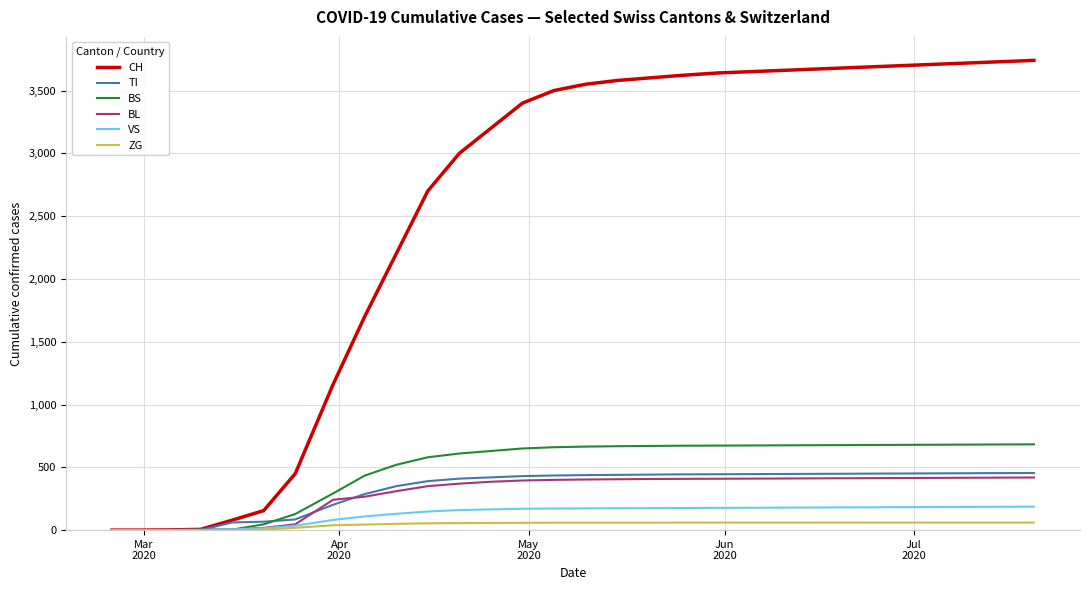

Which series has the widest spread of values?

CH